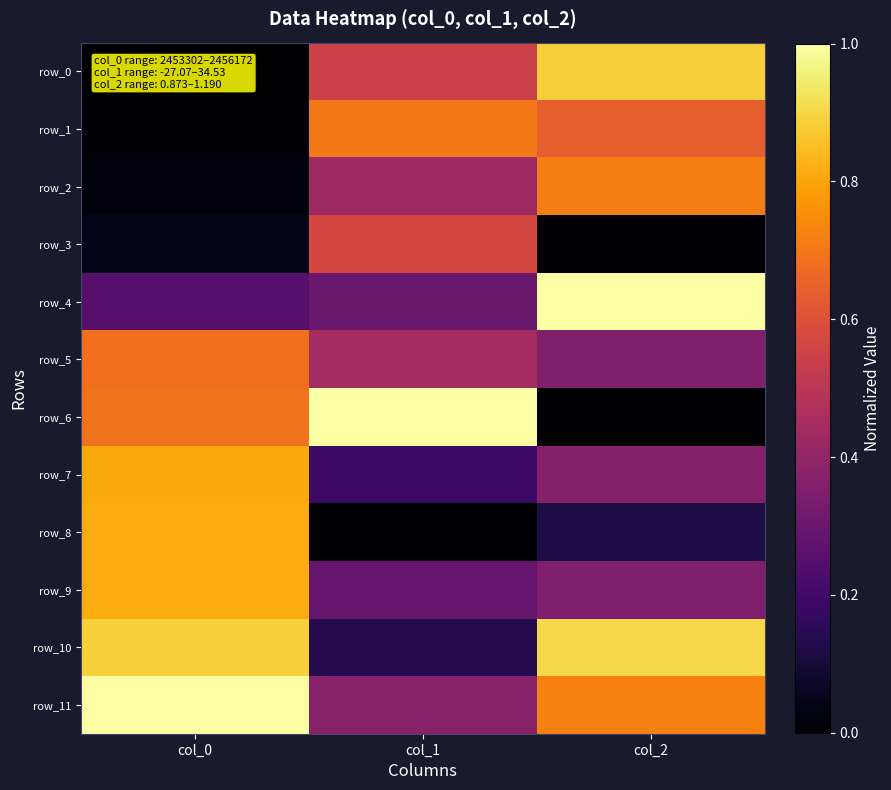

What is the difference between the highest and lowest values at col_0?

1.0